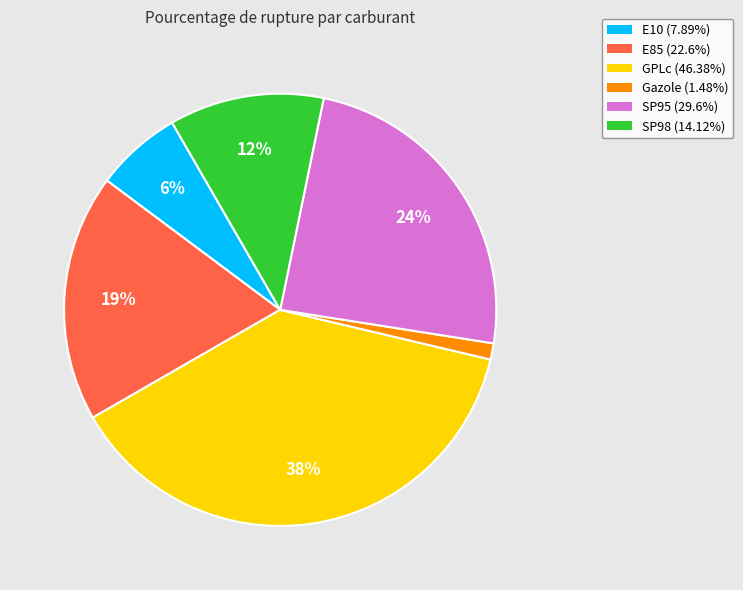

Which slice is the smallest?

Gazole